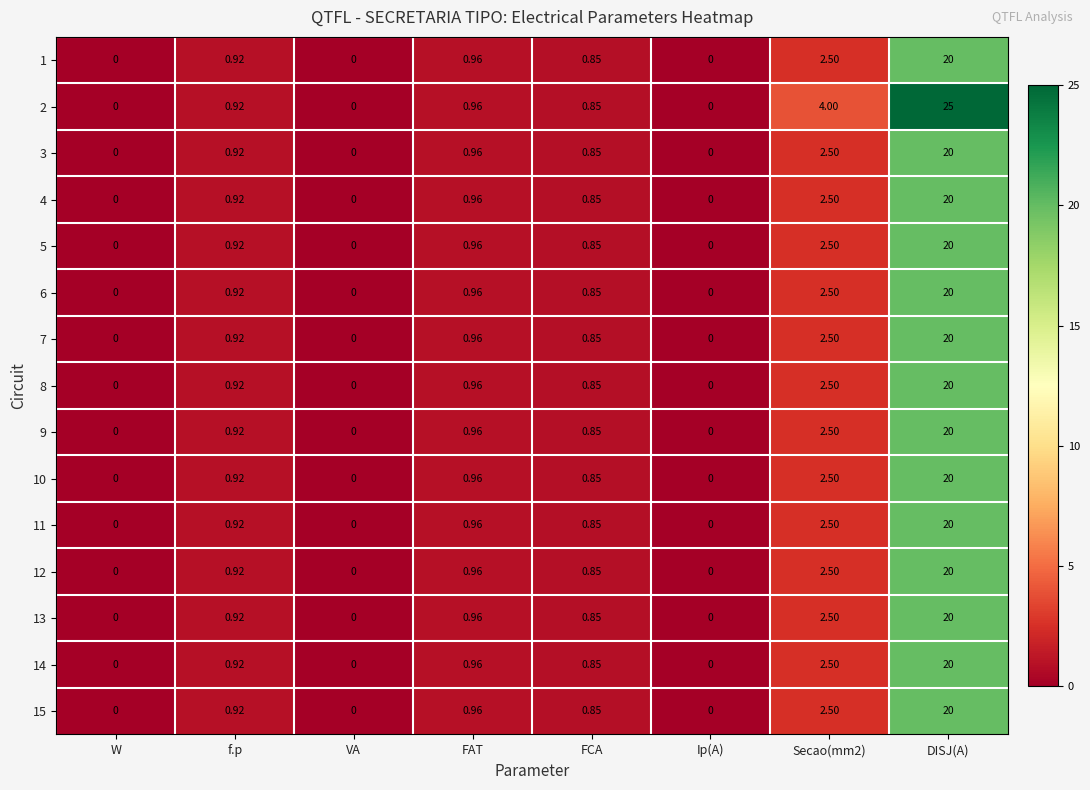

At which category is the sum across all series the highest?

DISJ(A)